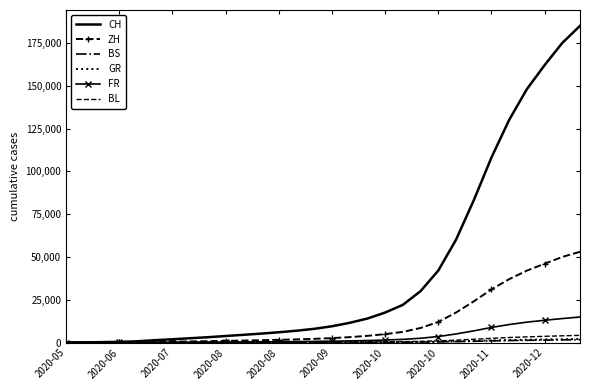

At how many categories does at least one series exceed 45911?

8